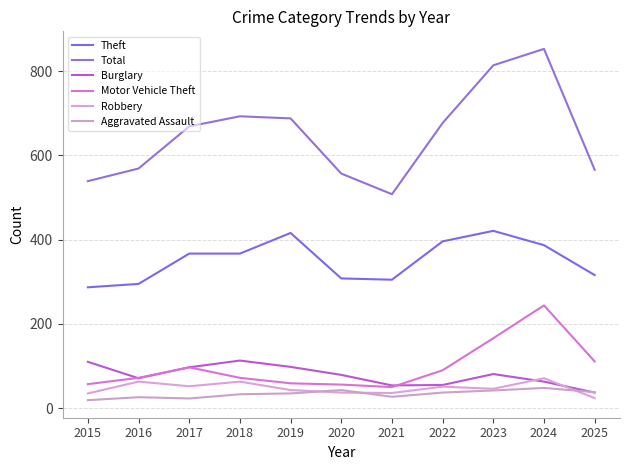

Reading left to right, what are all the values shown in this chart?

Theft: 2015=287	2016=295	2017=367	2018=367	2019=416	2020=308	2021=305	2022=396	2023=421	2024=387	2025=316
Total: 2015=539	2016=569	2017=669	2018=693	2019=688	2020=557	2021=508	2022=677	2023=814	2024=853	2025=566
Burglary: 2015=110	2016=71	2017=97	2018=113	2019=98	2020=79	2021=54	2022=55	2023=81	2024=63	2025=37
Motor Vehicle Theft: 2015=57	2016=72	2017=97	2018=72	2019=59	2020=56	2021=50	2022=90	2023=166	2024=244	2025=111
Robbery: 2015=35	2016=63	2017=52	2018=63	2019=43	2020=37	2021=36	2022=51	2023=46	2024=71	2025=24
Aggravated Assault: 2015=19	2016=26	2017=23	2018=33	2019=35	2020=43	2021=27	2022=37	2023=42	2024=48	2025=38